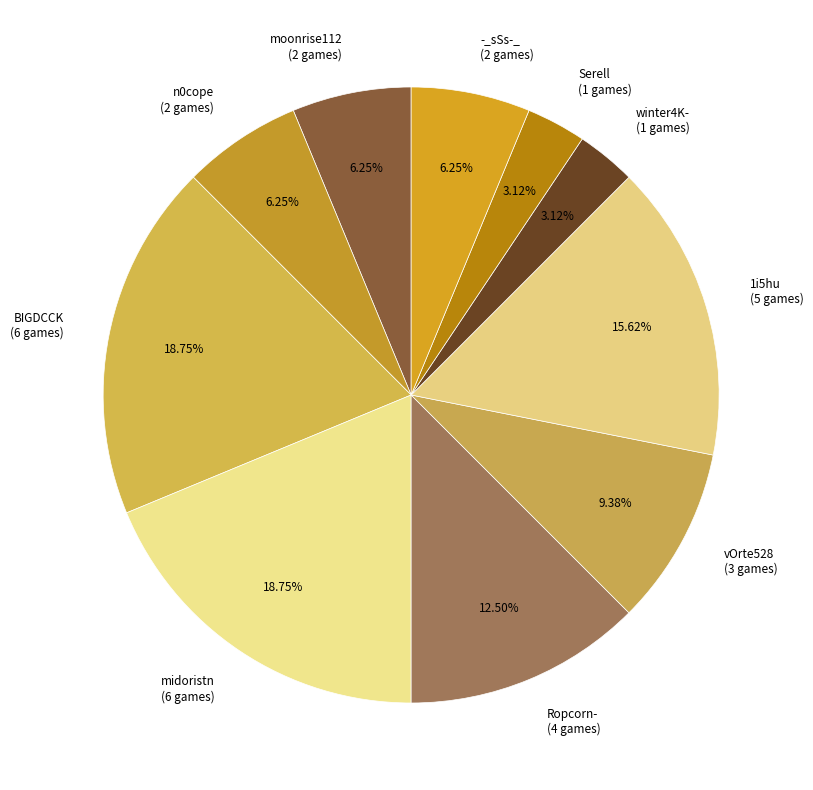

How many segments does this pie chart have?

10